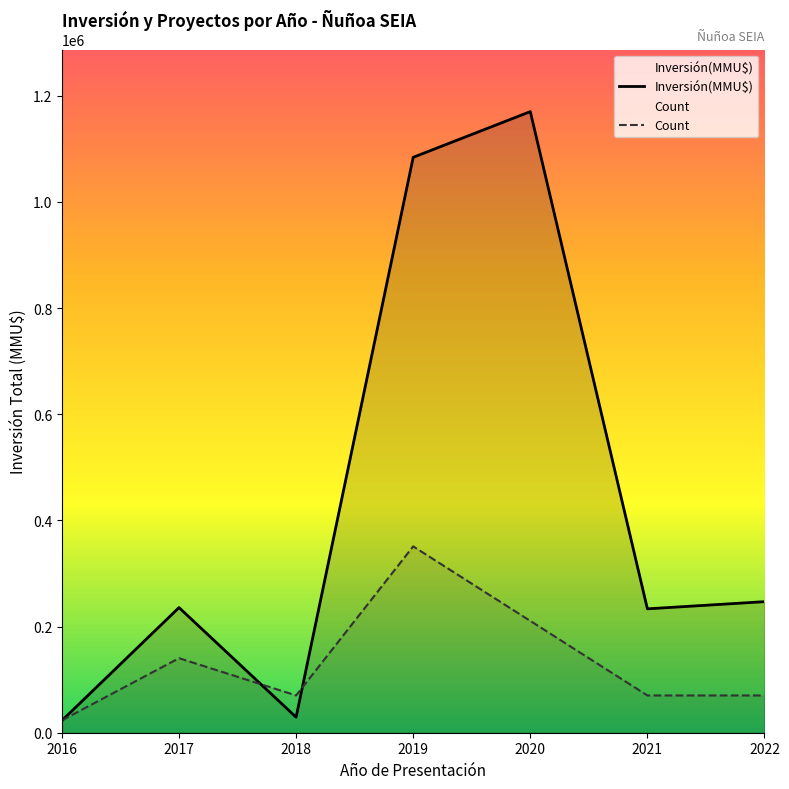

True or false: Count and Inversión(MMU$) intersect in this chart.

True